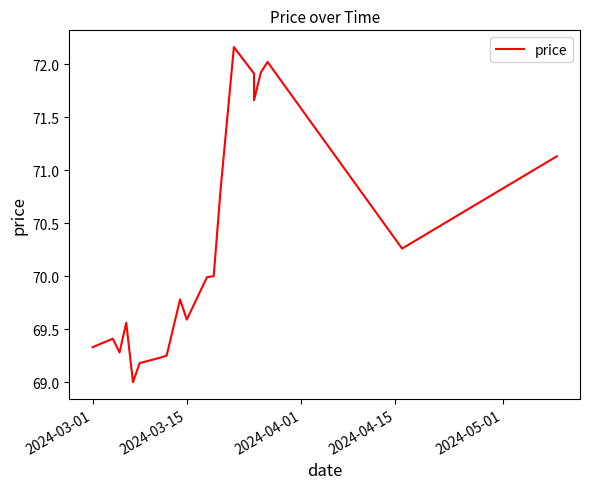

What is the greatest value displayed?

72.2